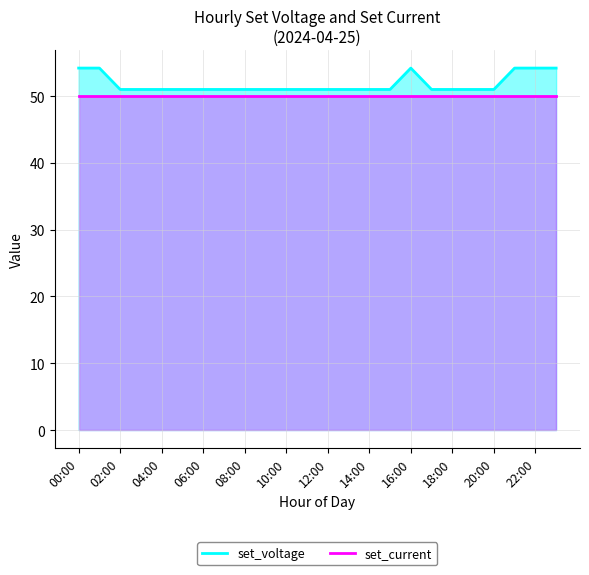

What is the spread (max minus min) of values at 22:00?

4.2